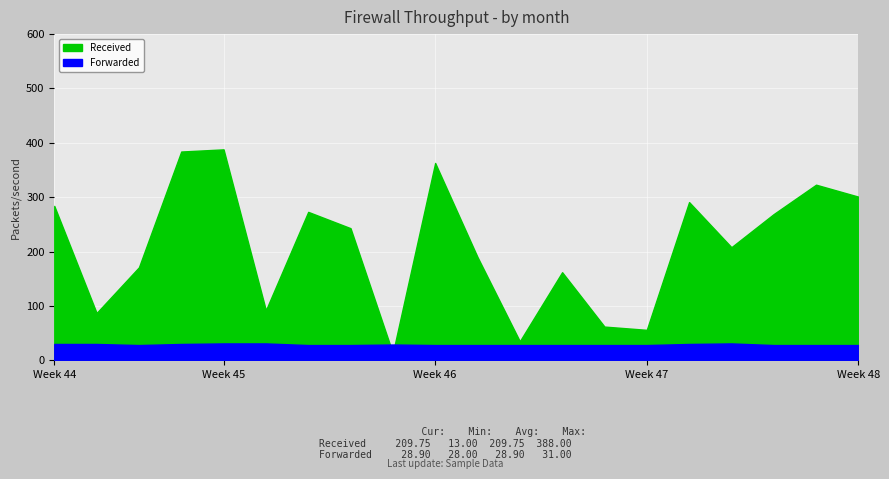

Rank the series by their average value, from lowest to highest.

Forwarded, Received